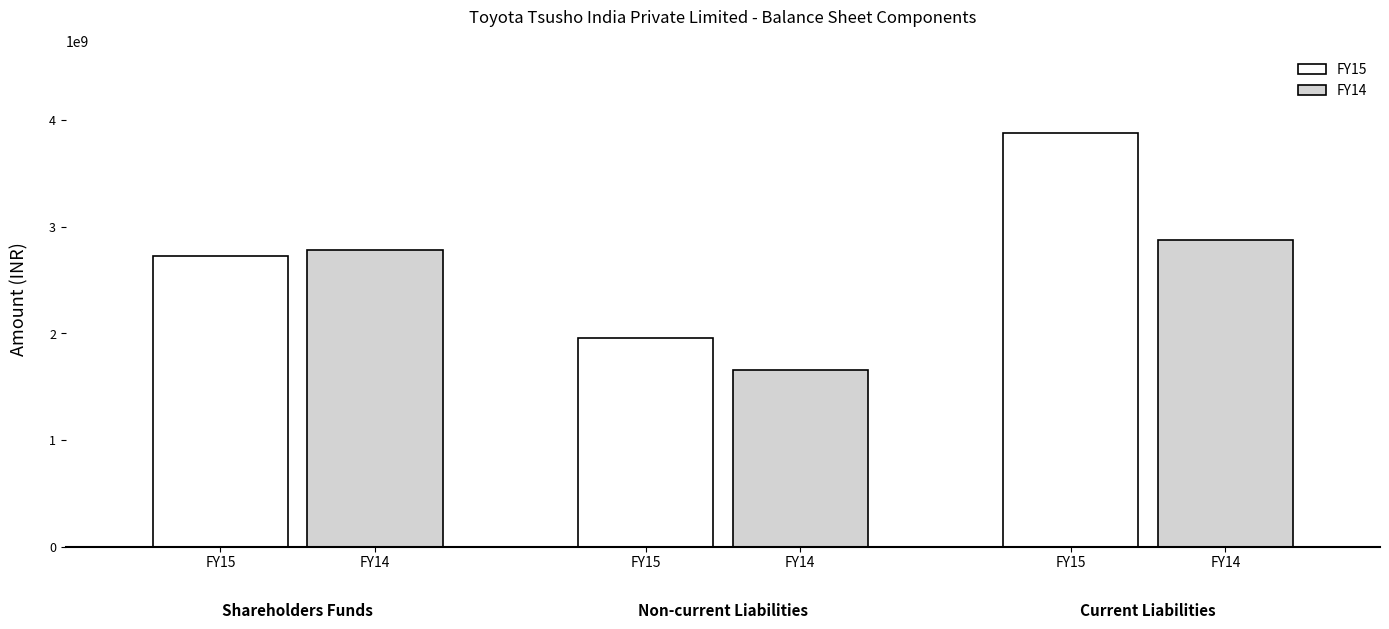

How many data points in FY14 are less than 2787317952?

1